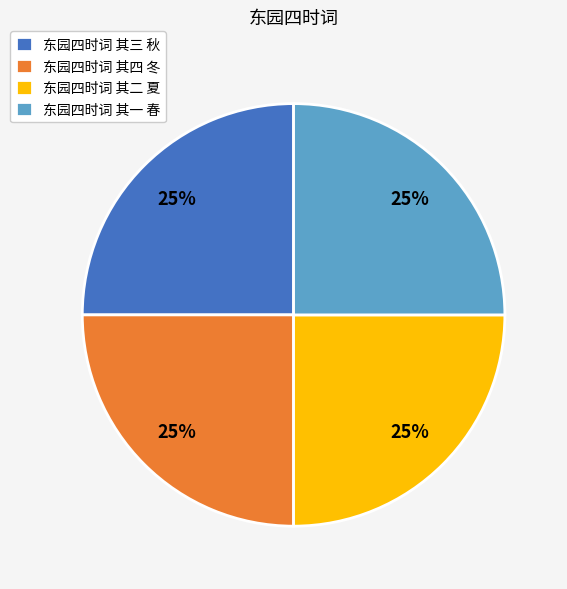

Is it true that 东园四时词 其二 夏 is 14% of the pie?

False